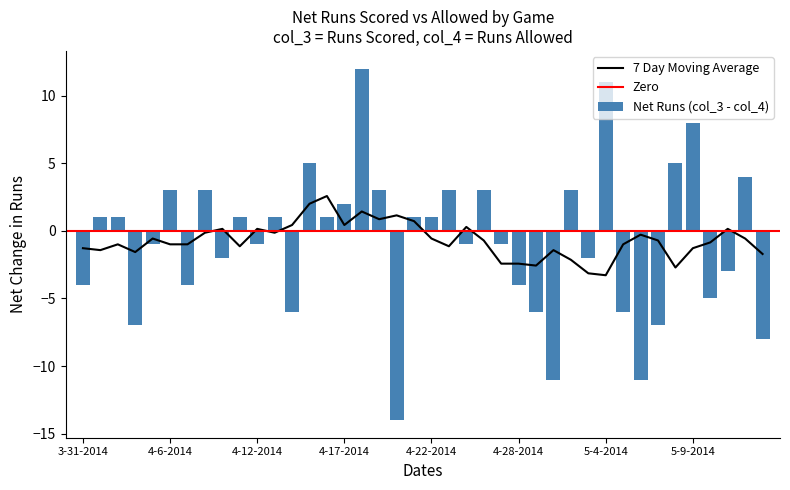

True or false: 7 Day Moving Average has a value of -1.3 at 3-31-2014.

True